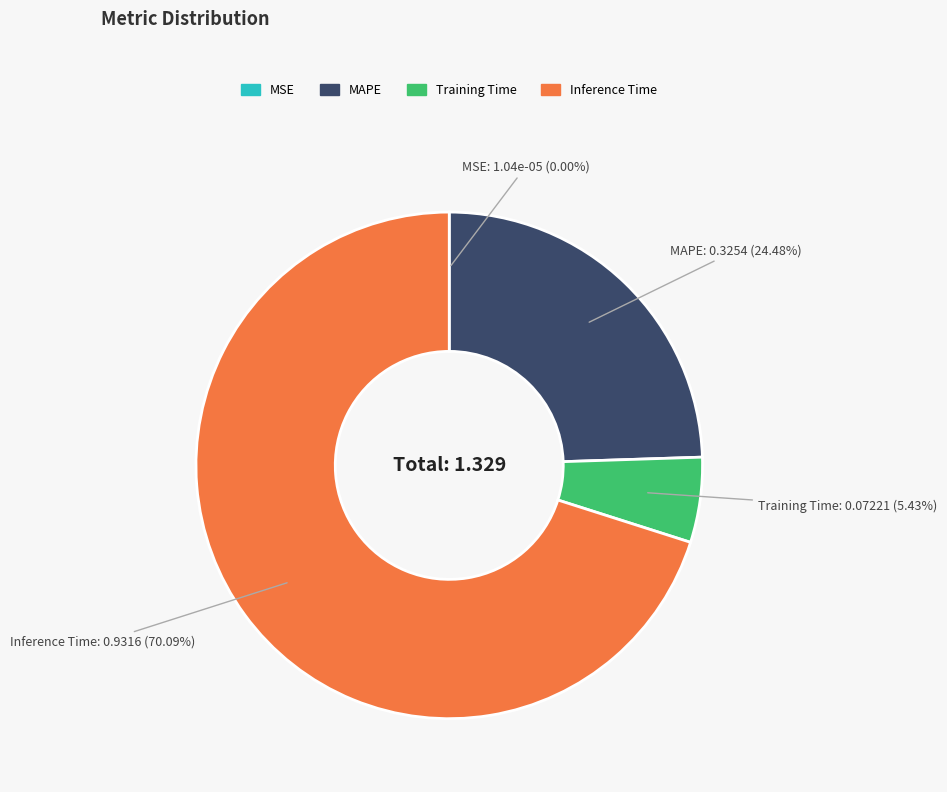

Is it true that MAPE is 24% of the pie?

True